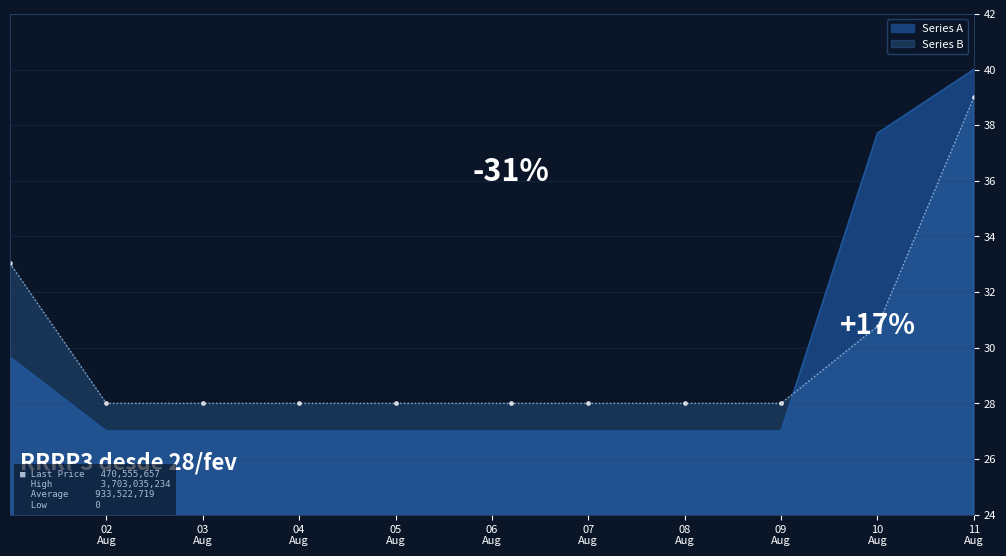

What is the difference between the maximum and minimum values in the Series A series?

13.0